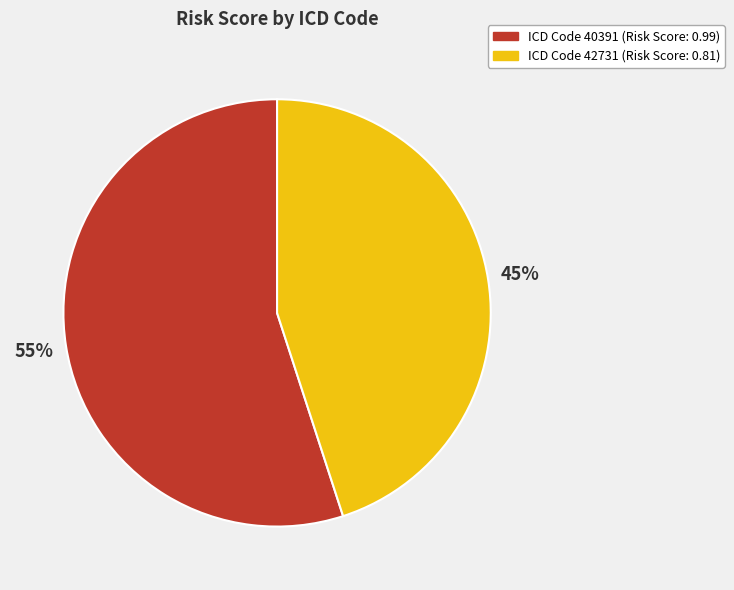

How many slices are in this pie chart?

2